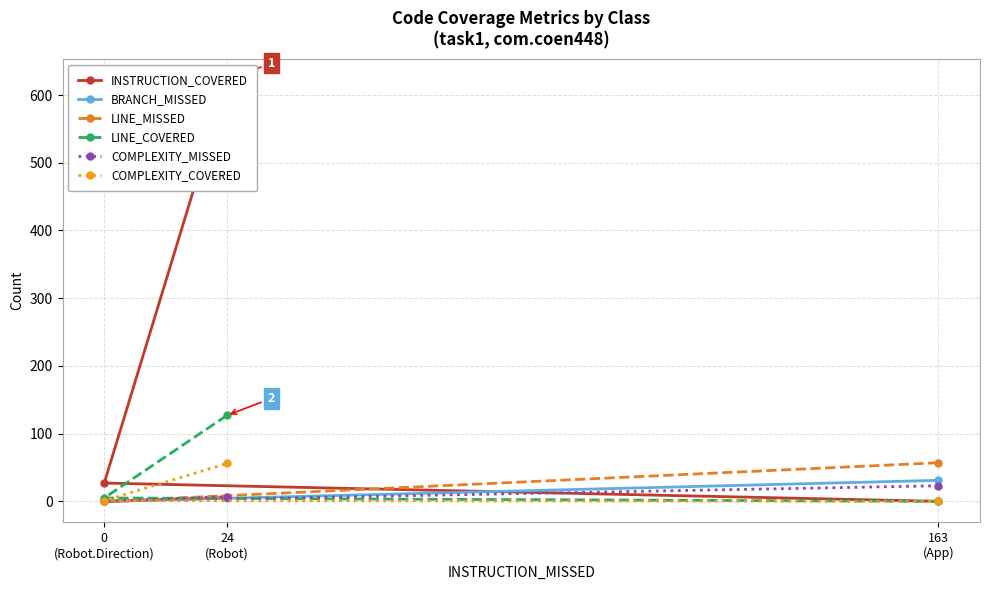

Is it true that COMPLEXITY_MISSED equals 0 at 0
(Robot.Direction)?

True